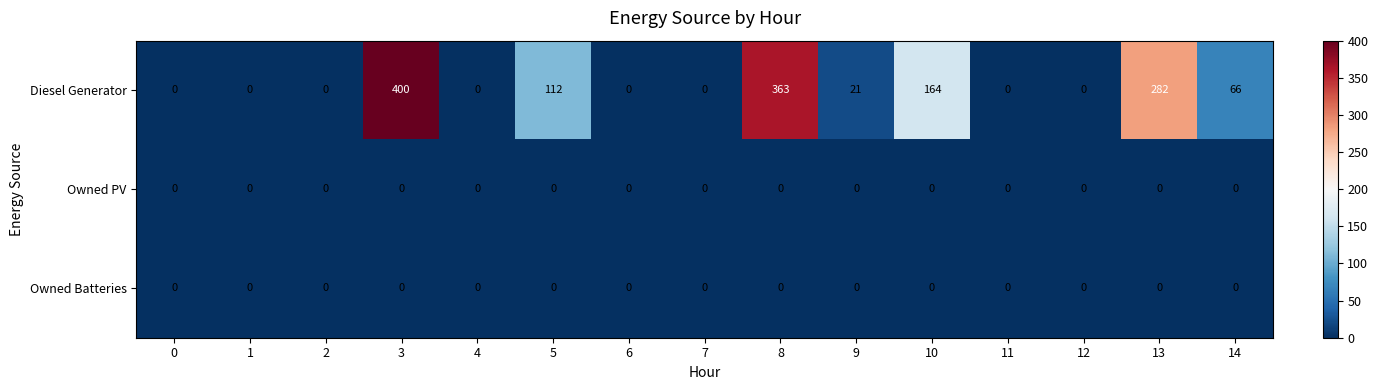

What is the average value of the Diesel Generator series?

94